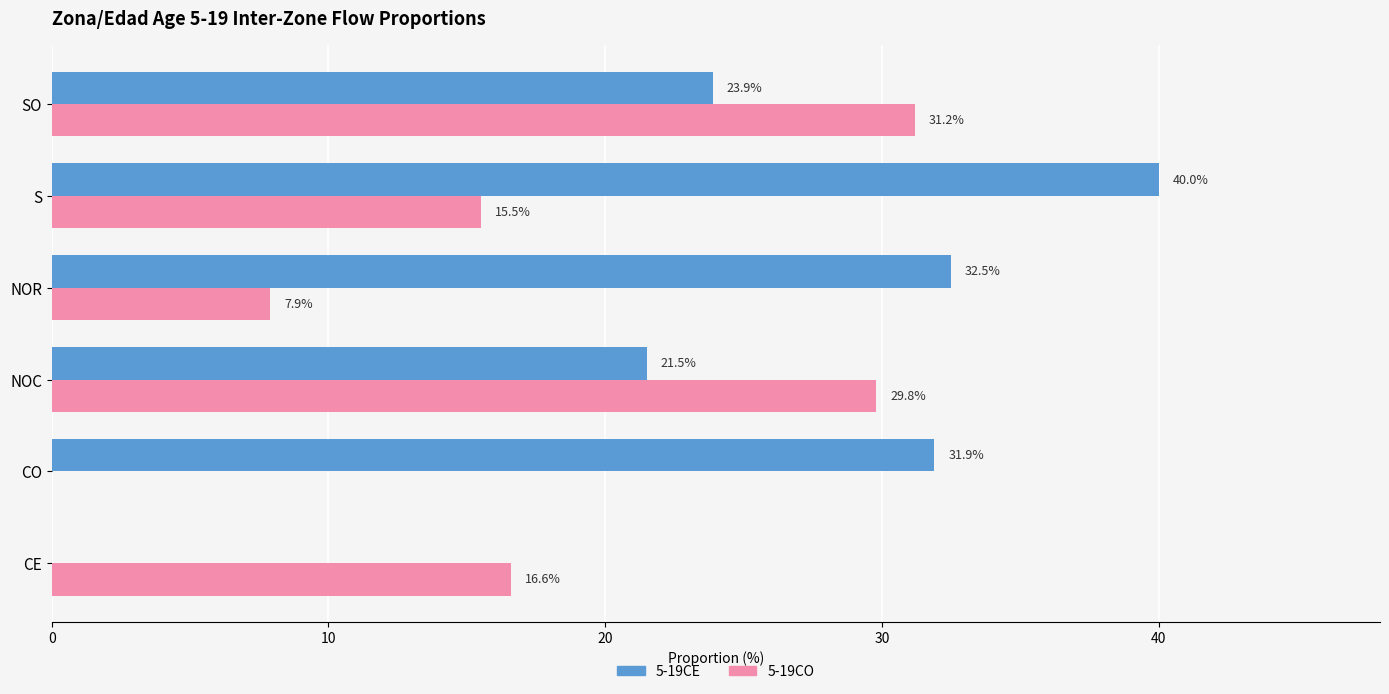

What is the sum of the 5-19CO values at SO and S?

46.7